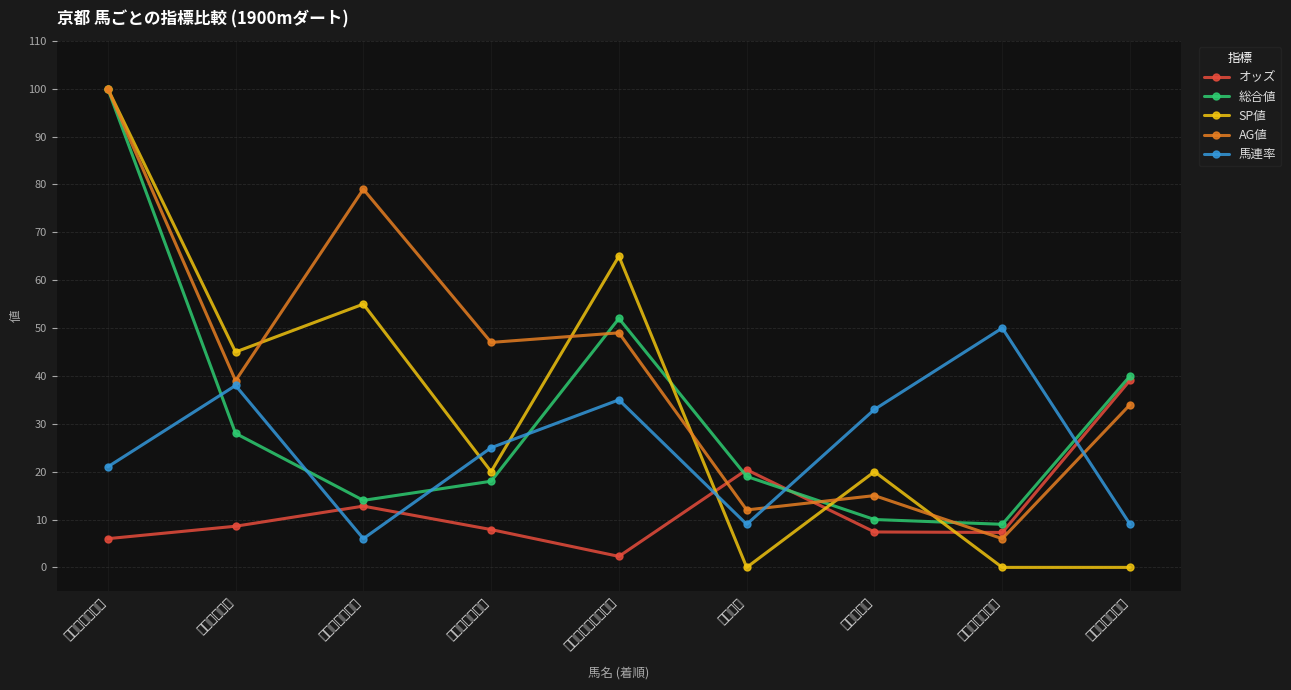

The value of 総合値 at ダンツキャッチ is 14.0. True or false?

True